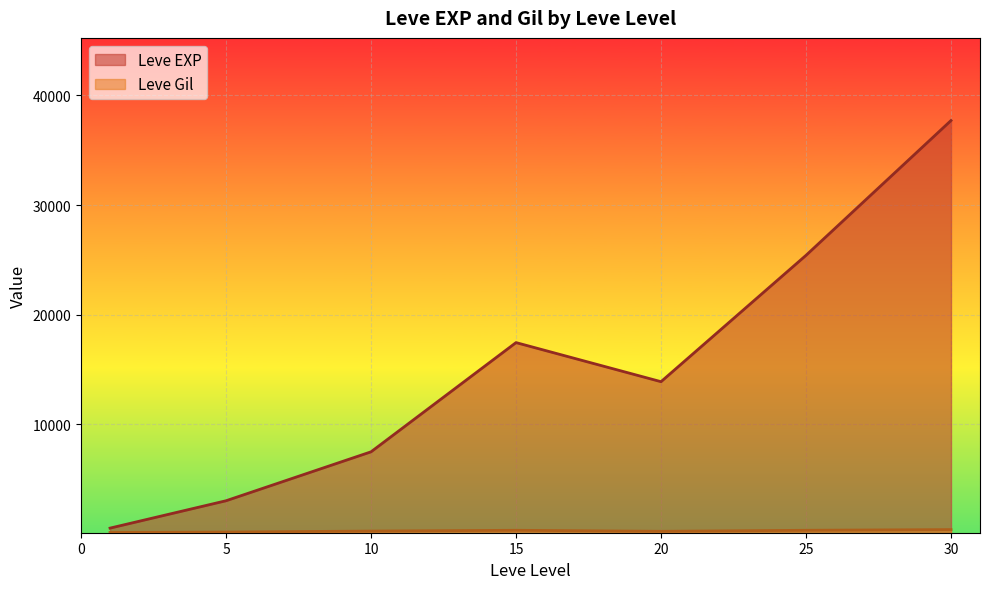

Rank the series at 5 from lowest to highest value.

Leve Gil, Leve EXP